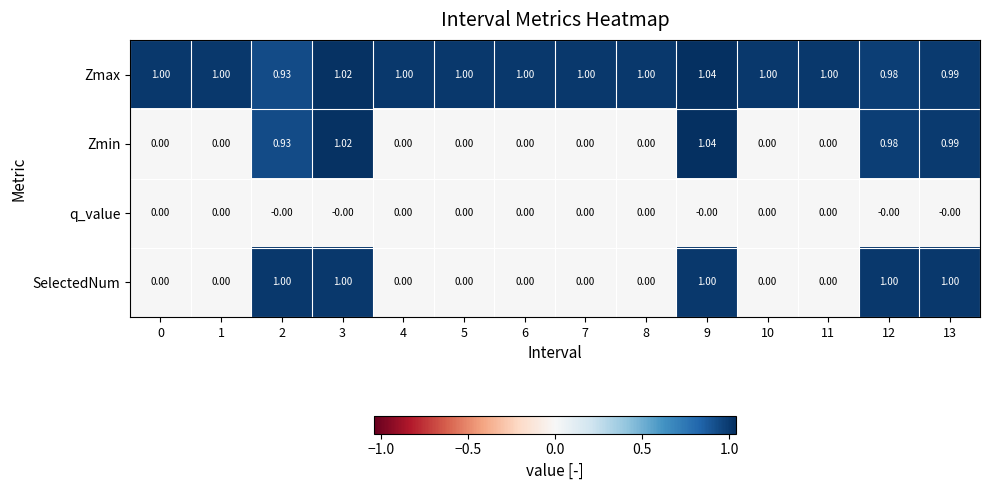

At how many categories does at least one series exceed 0?

14